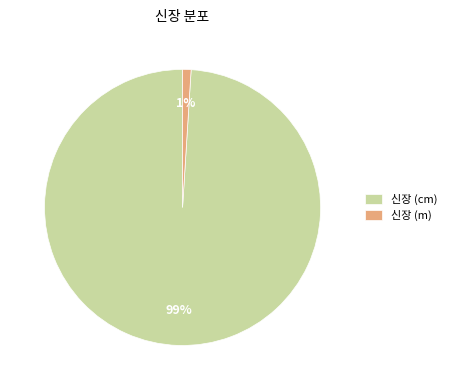

The 신장 (m) slice represents 11% of the pie. True or false?

False